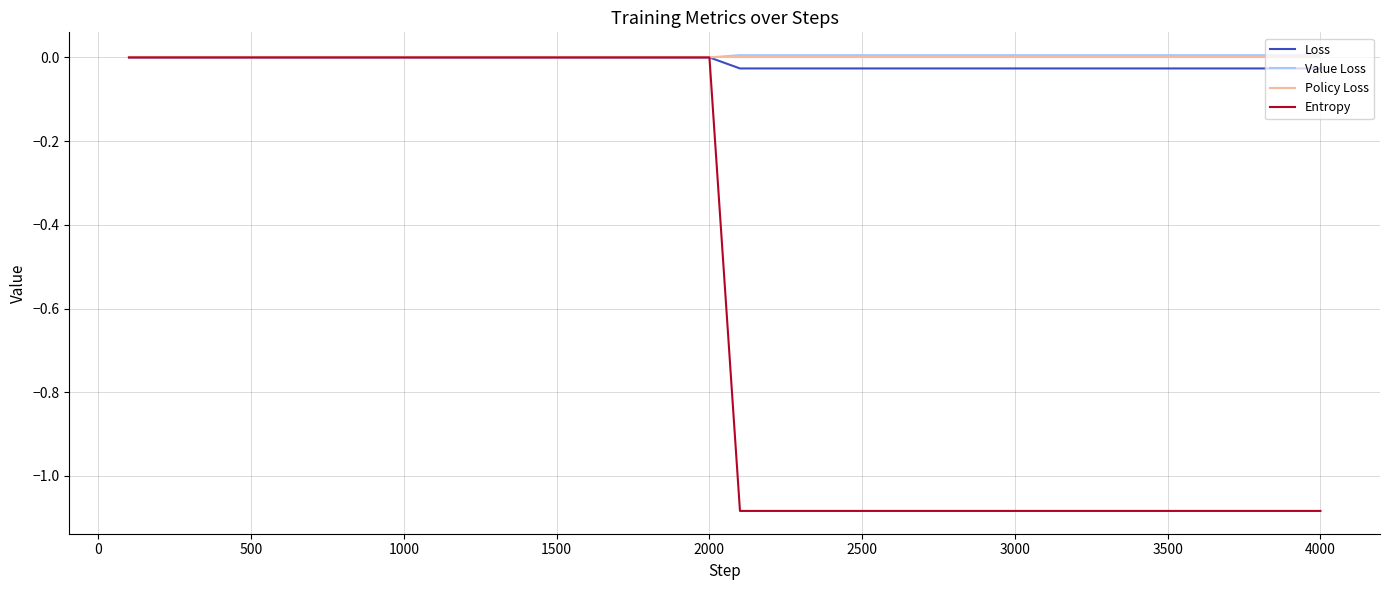

How many lines are shown in the chart?

4